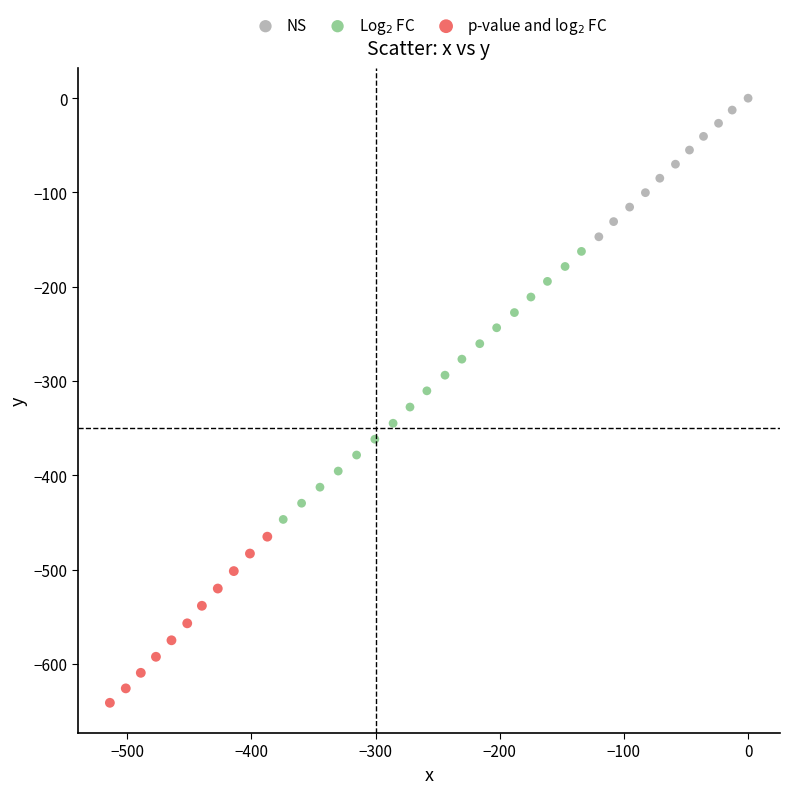

Which series contains the highest Y value?

NS